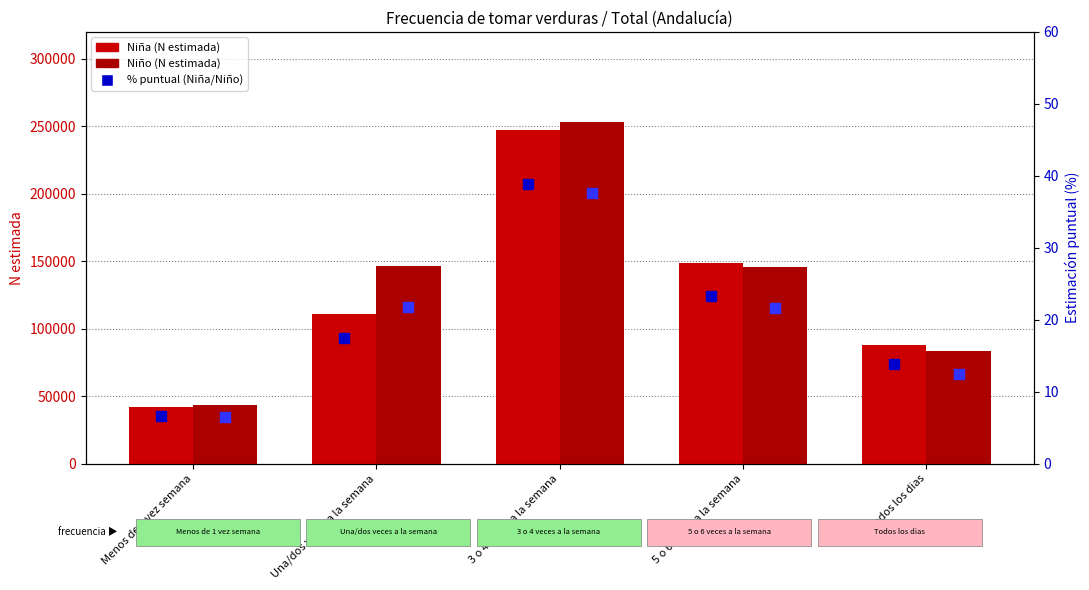

At how many categories does at least one series exceed 249696?

1